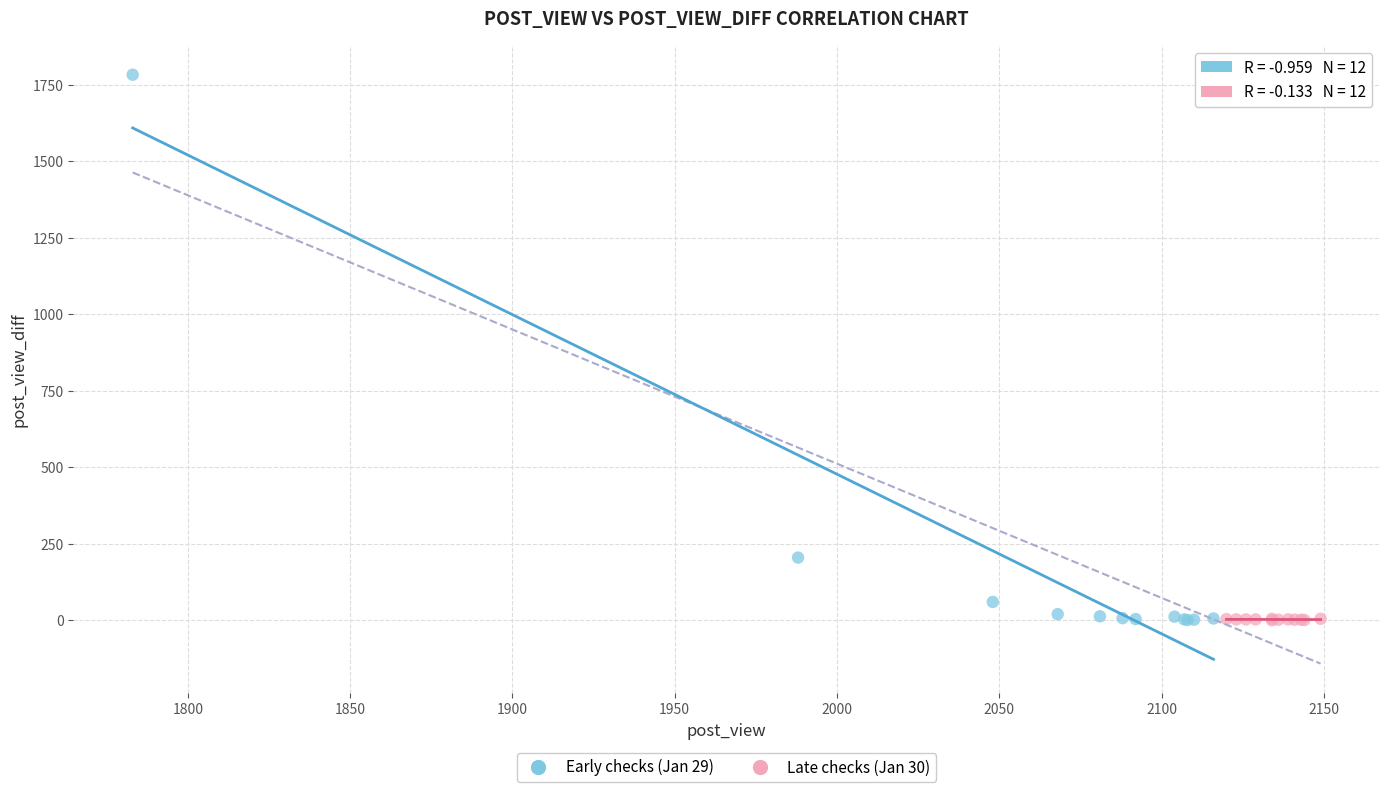

Which series has the widest spread of Y values?

Early checks (Jan 29)